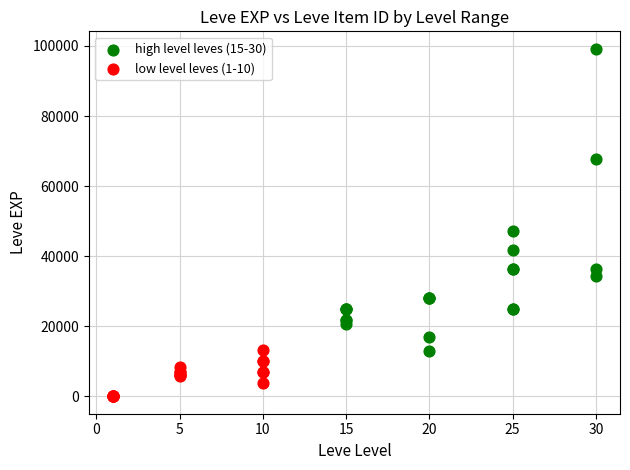

Which series has the widest spread of Y values?

high level leves (15-30)